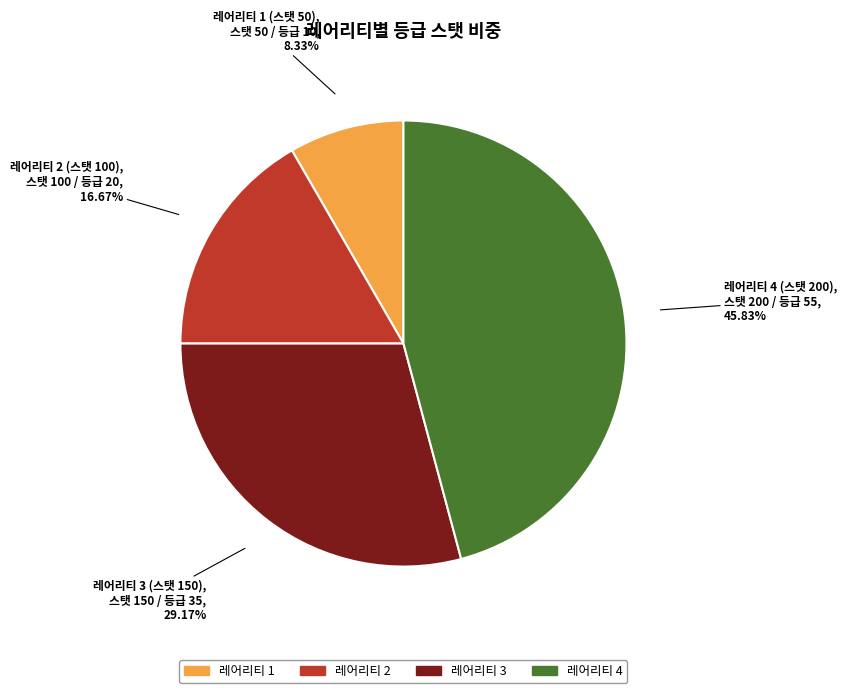

Does any single category account for the majority?

No